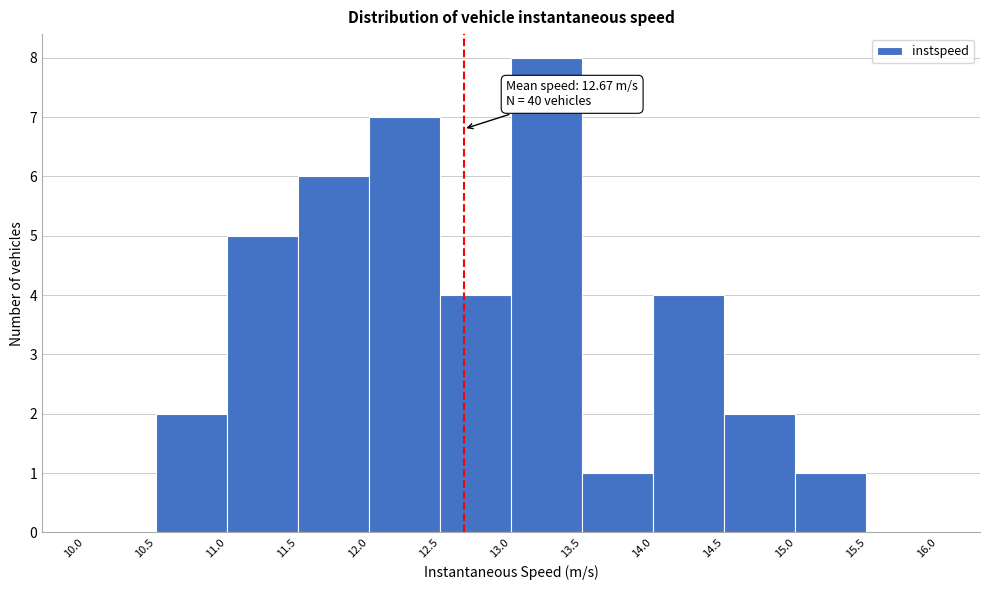

Which range on the x-axis has the tallest bar?

13.0 to 13.5